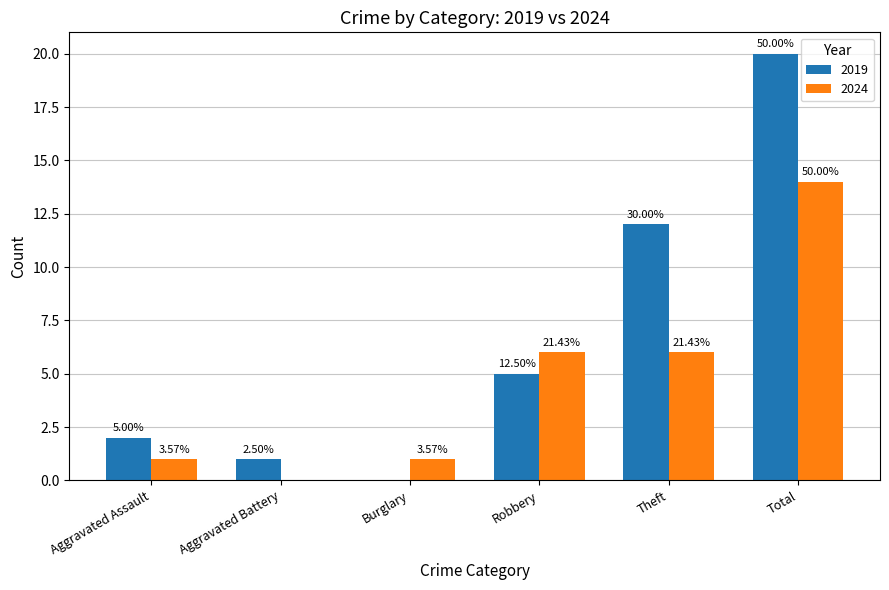

What are all the series names shown in the legend?

2019, 2024